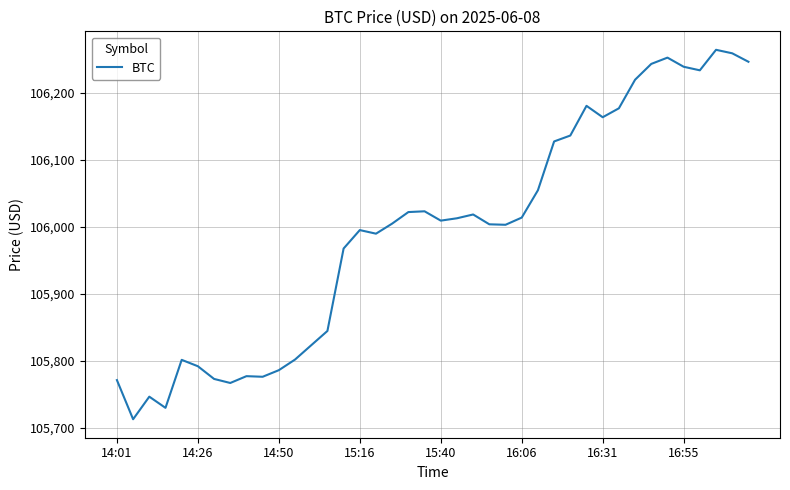

What is the greatest value displayed?

106263.8